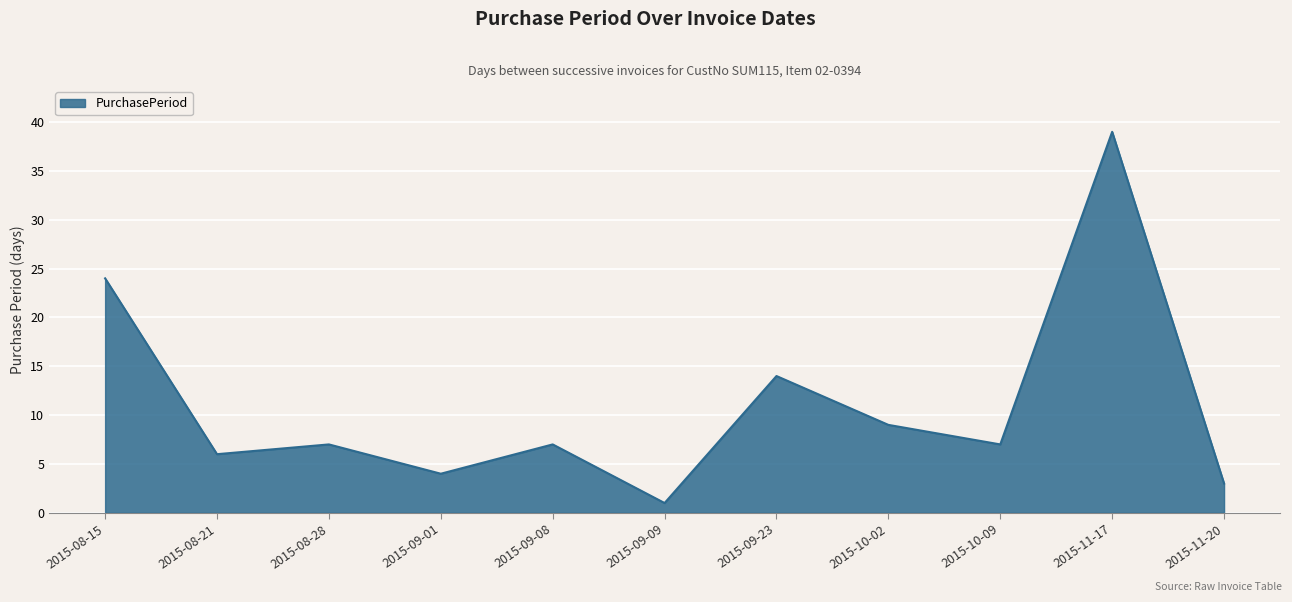

What is the maximum value shown in the chart?

39